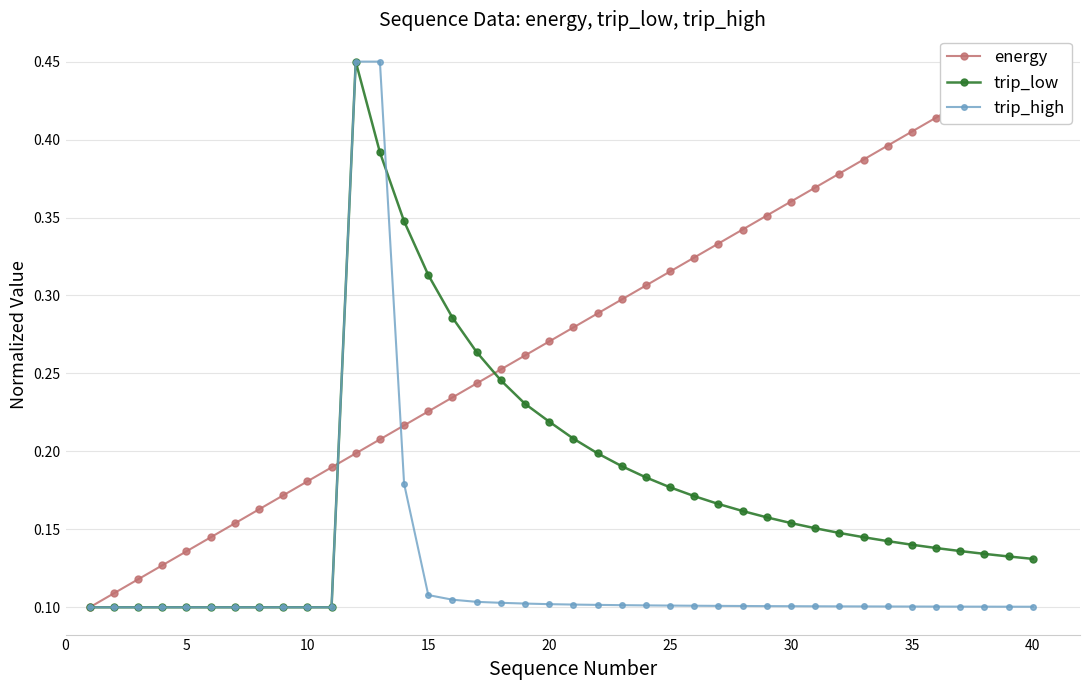

Count the trip_low values in the range 0 to 1.

40